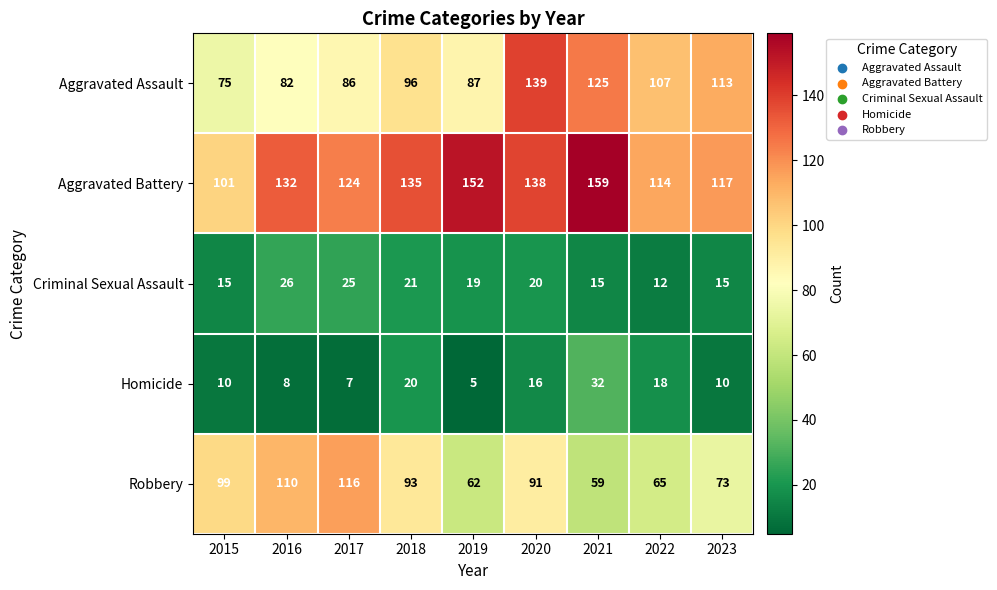

What is the difference between the Aggravated Battery values at 2022 and 2023?

3